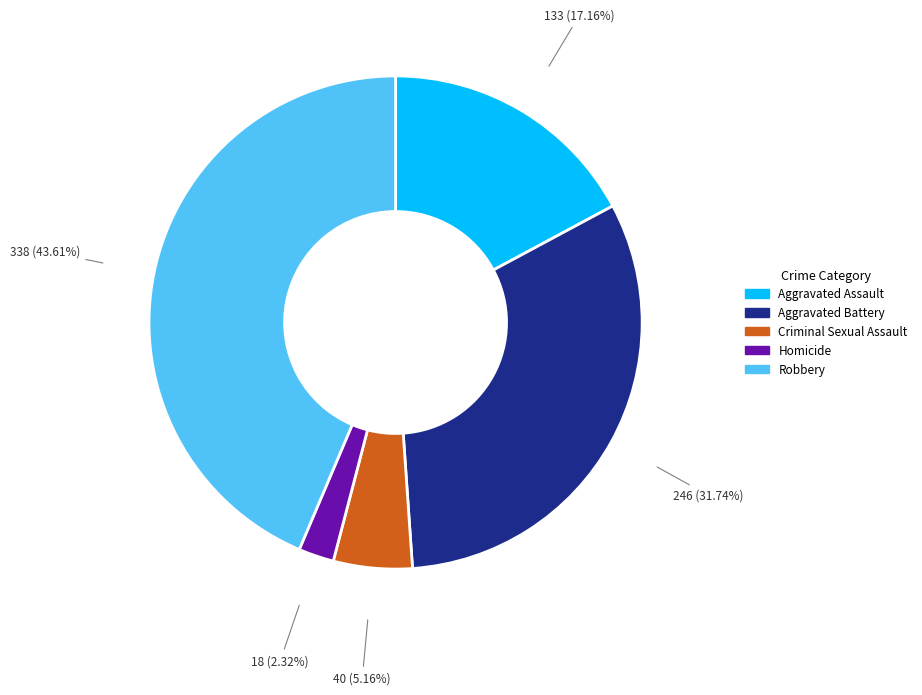

What percentage do Criminal Sexual Assault and Homicide together represent?

7.5%